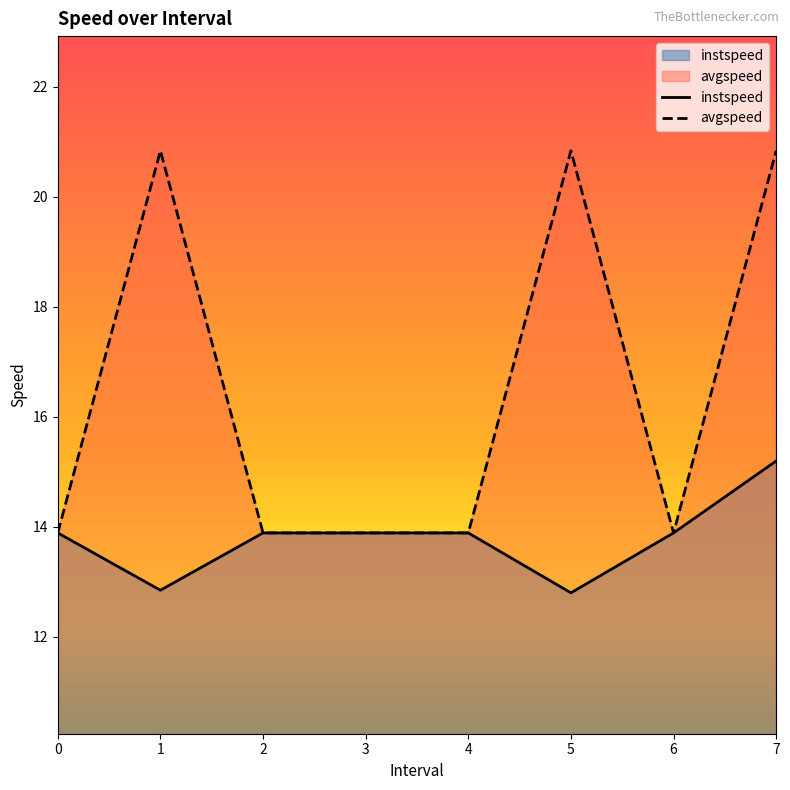

True or false: instspeed and avgspeed cross at least once.

False